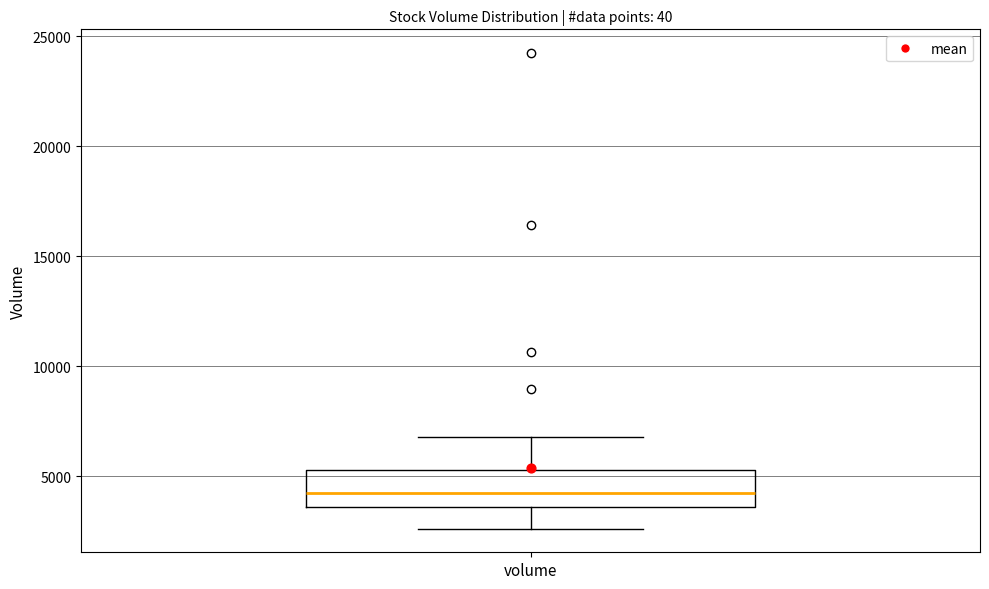

Read this box plot against the y-axis: the position of the median line, the range covered by the box, and the ends of both whiskers. The values are not printed on the chart, so give them approximately, as read against the axis.

median 4000, box 3500 to 5500, whiskers 2500 to 7000